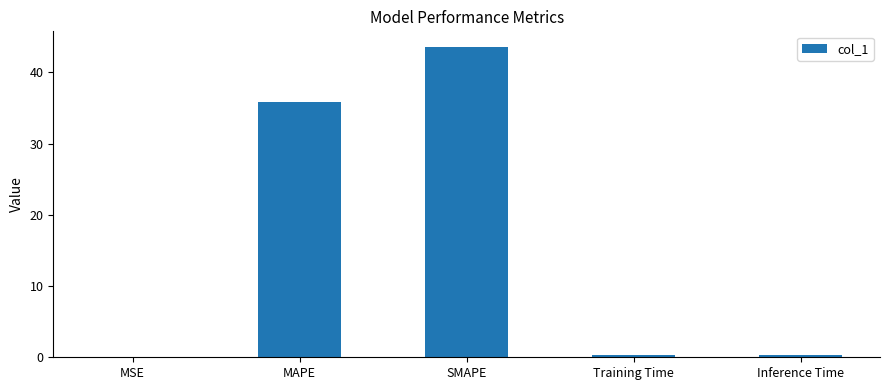

What is the difference between the values at Inference Time and SMAPE?

43.2